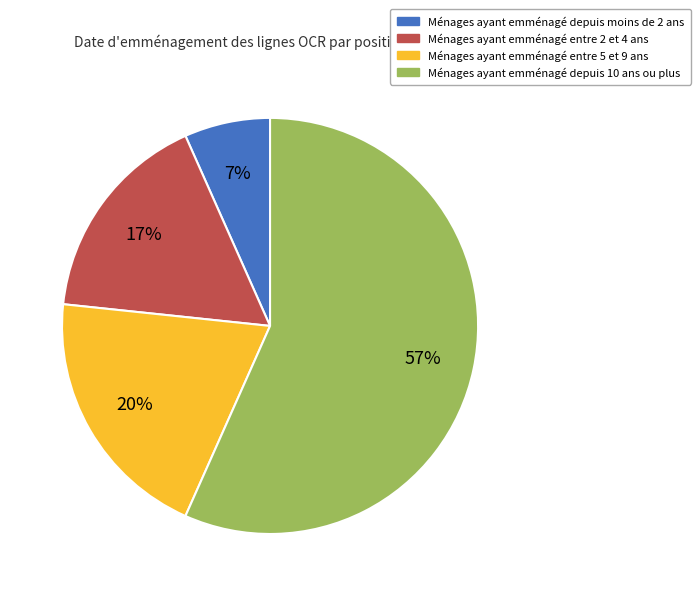

Does any single category account for the majority?

Yes